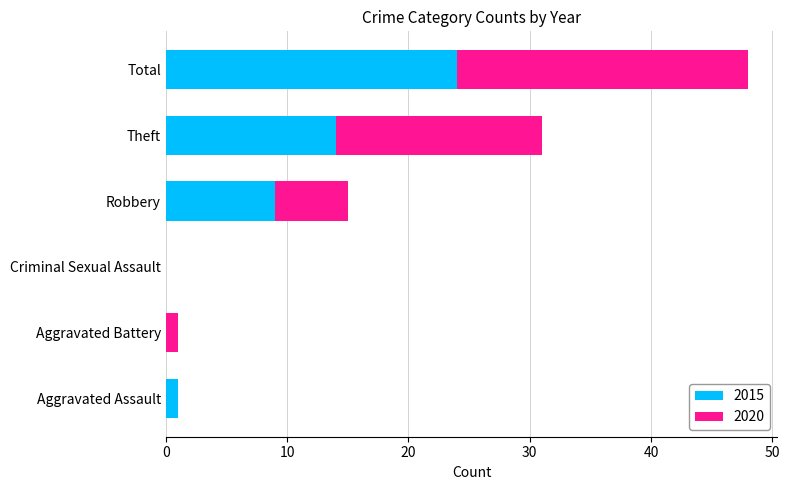

What is the difference between the 2015 values at Aggravated Assault and Aggravated Battery?

1